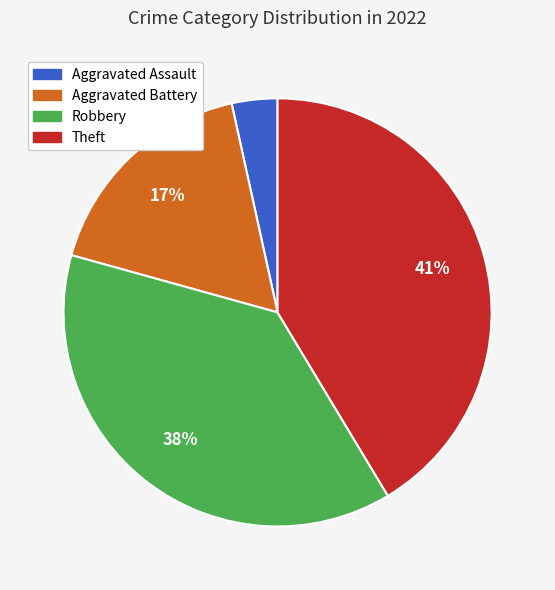

Is there a majority slice in this chart?

No